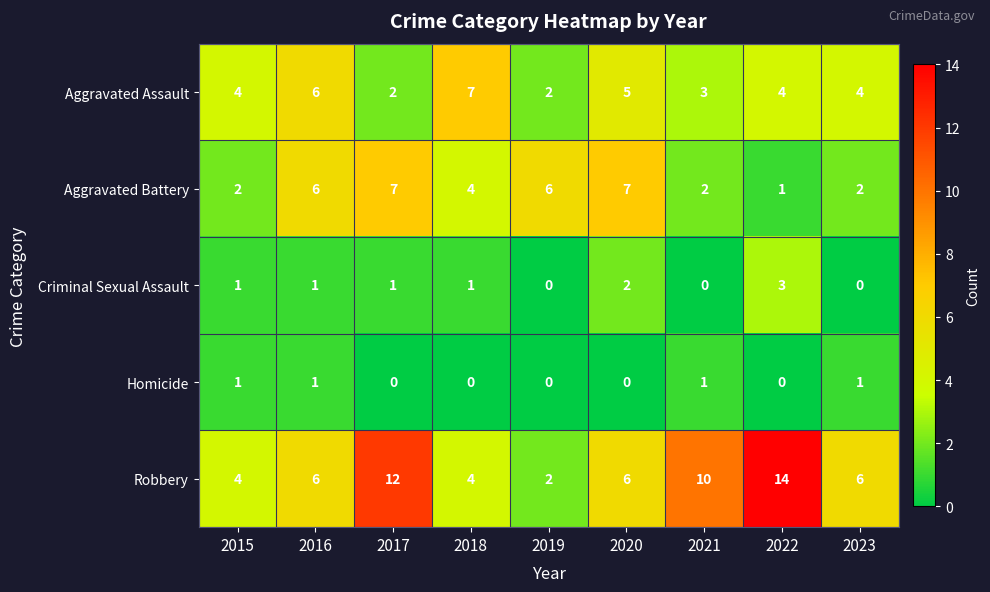

Rank the series at 2022 from highest to lowest value.

Robbery, Aggravated Assault, Criminal Sexual Assault, Aggravated Battery, Homicide